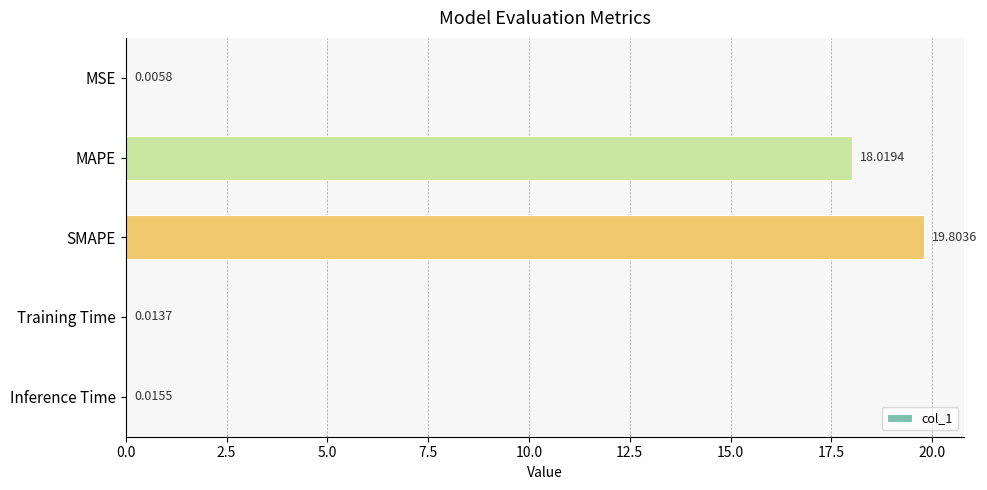

Where is the data nearest to the value 9?

Inference Time